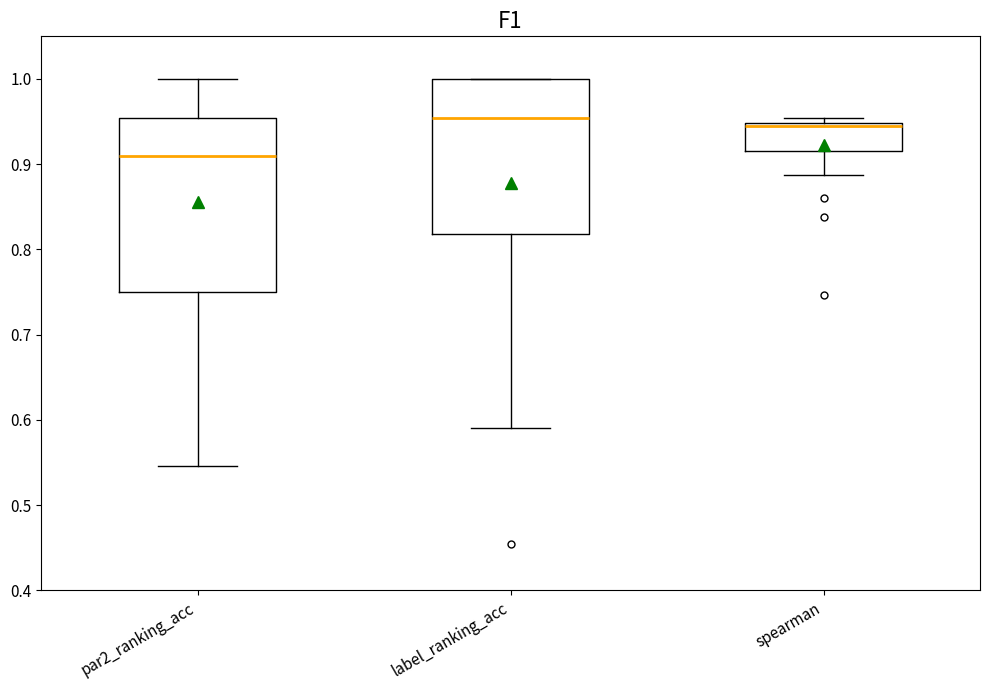

Which box is the tallest, from its lower edge to its upper edge?

par2_ranking_acc